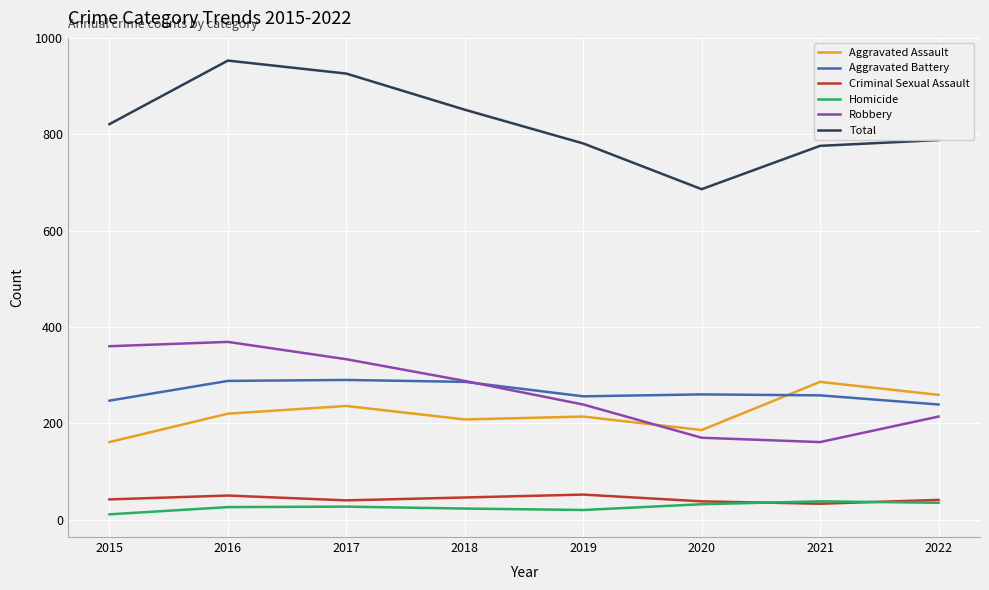

What is the spread (max minus min) of values at 2022?

753